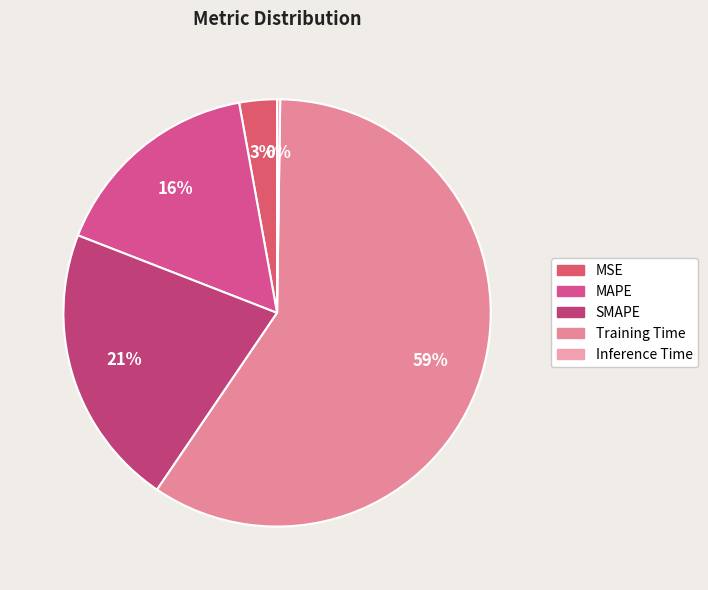

Which slice is the smallest?

Inference Time